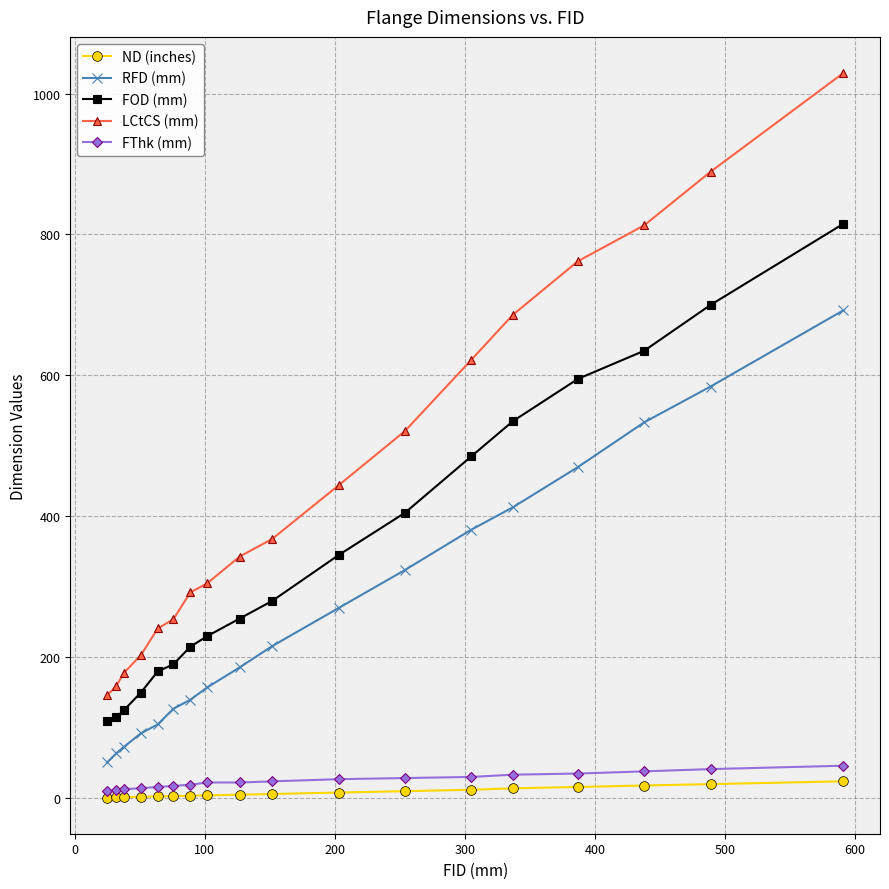

Which series has the largest total across all categories?

LCtCS (mm)